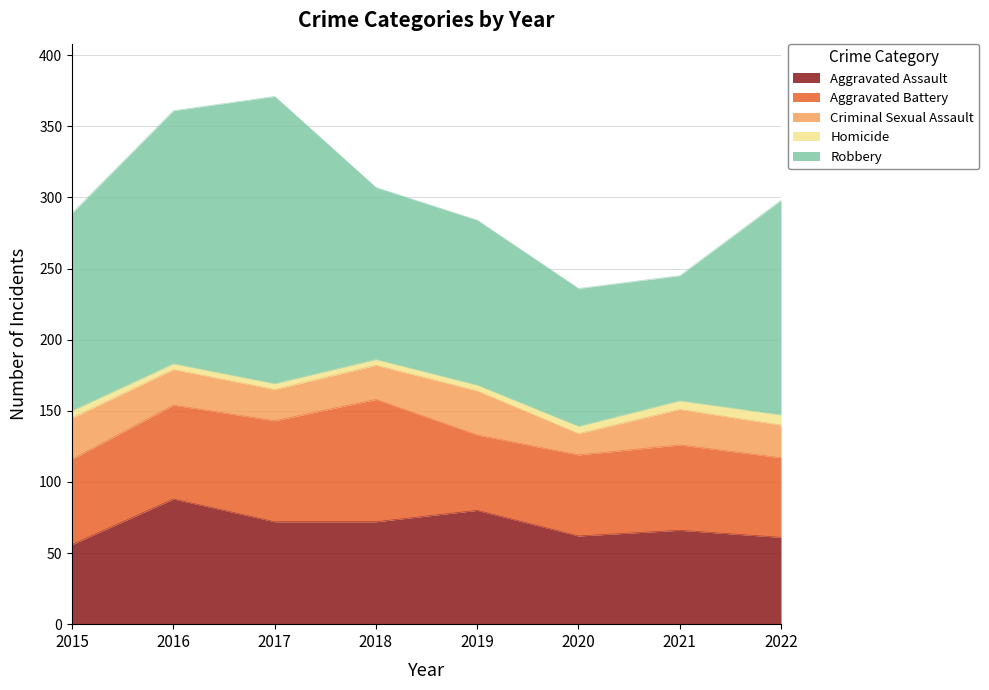

What is the sum of the Criminal Sexual Assault values at 2020 and 2018?

39